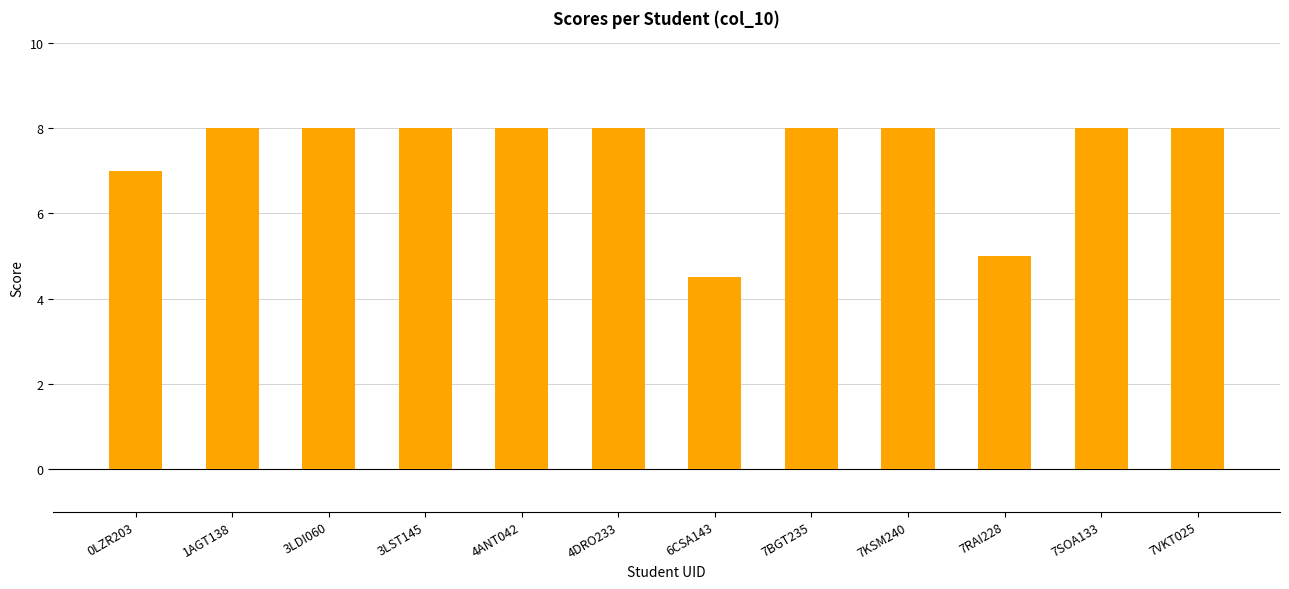

What is the maximum value shown in the chart?

8.0